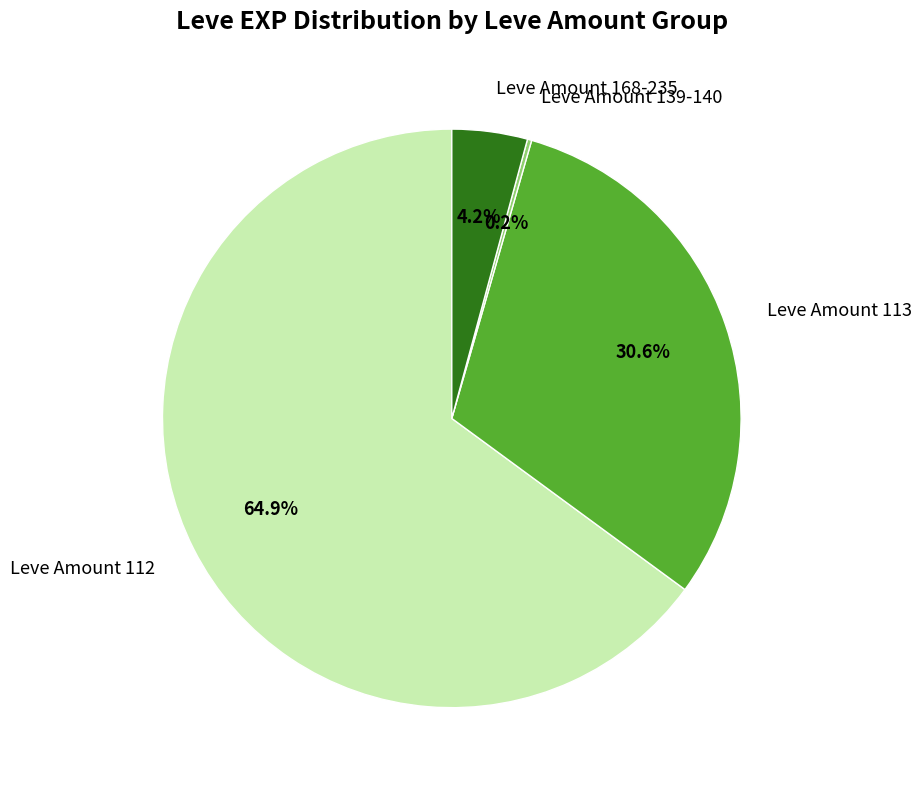

What portion of the pie excludes Leve Amount 113?

69.4%